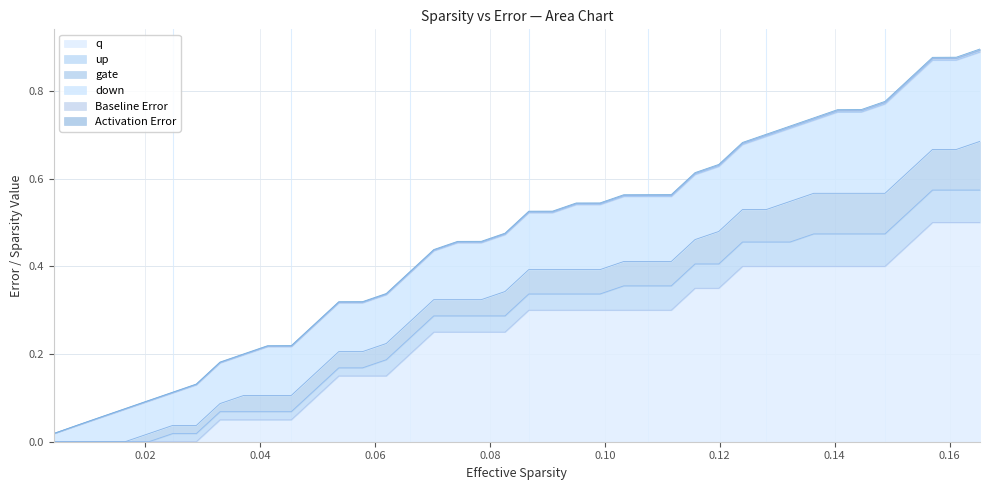

What is the value of the Baseline Error point at the 19th from the left?

0.5